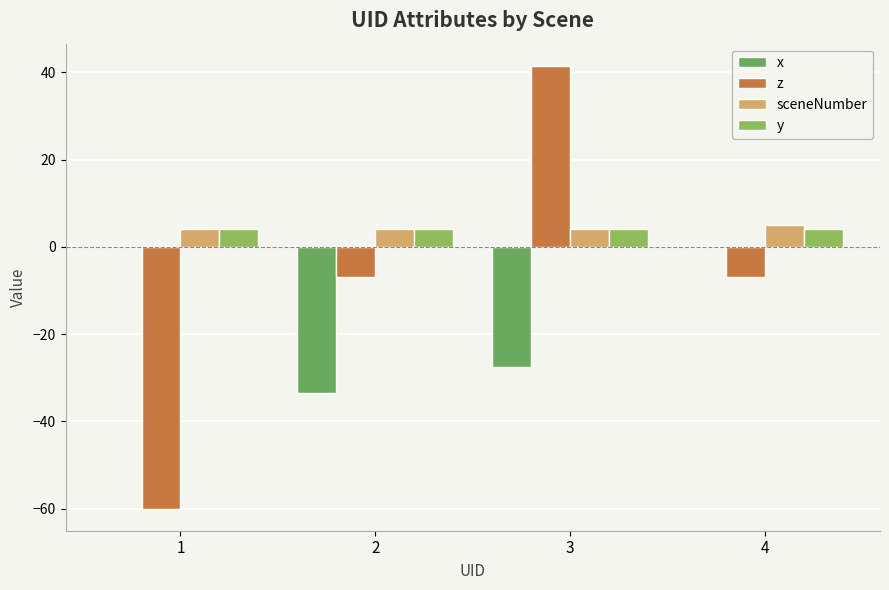

What is the highest value of the y series?

4.0